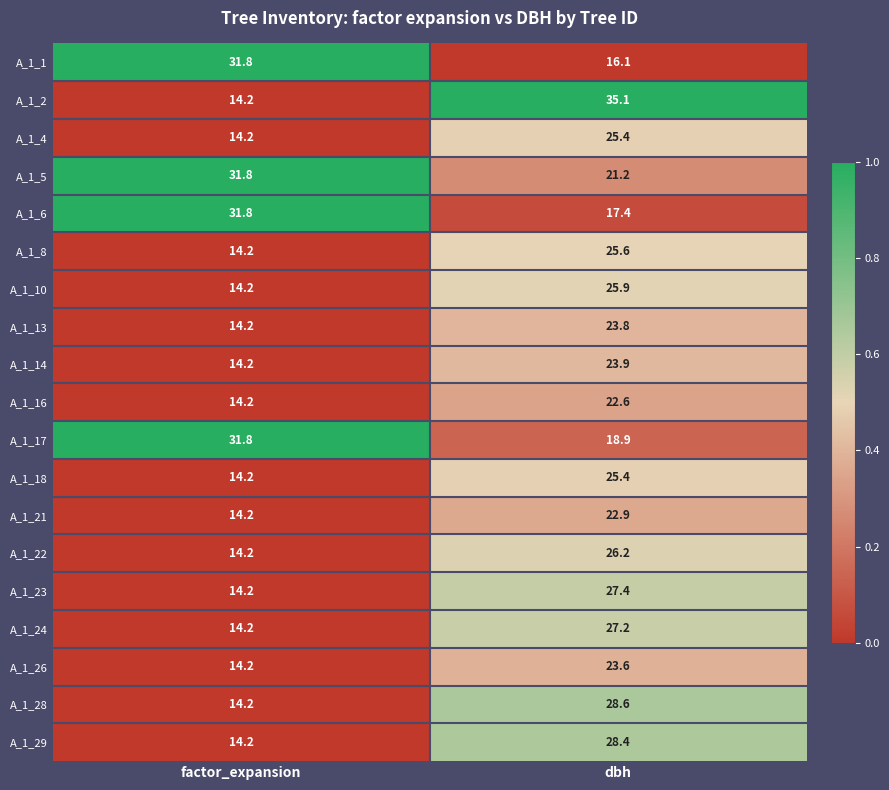

The A_1_21 series shows 34.9 at dbh. True or false?

False